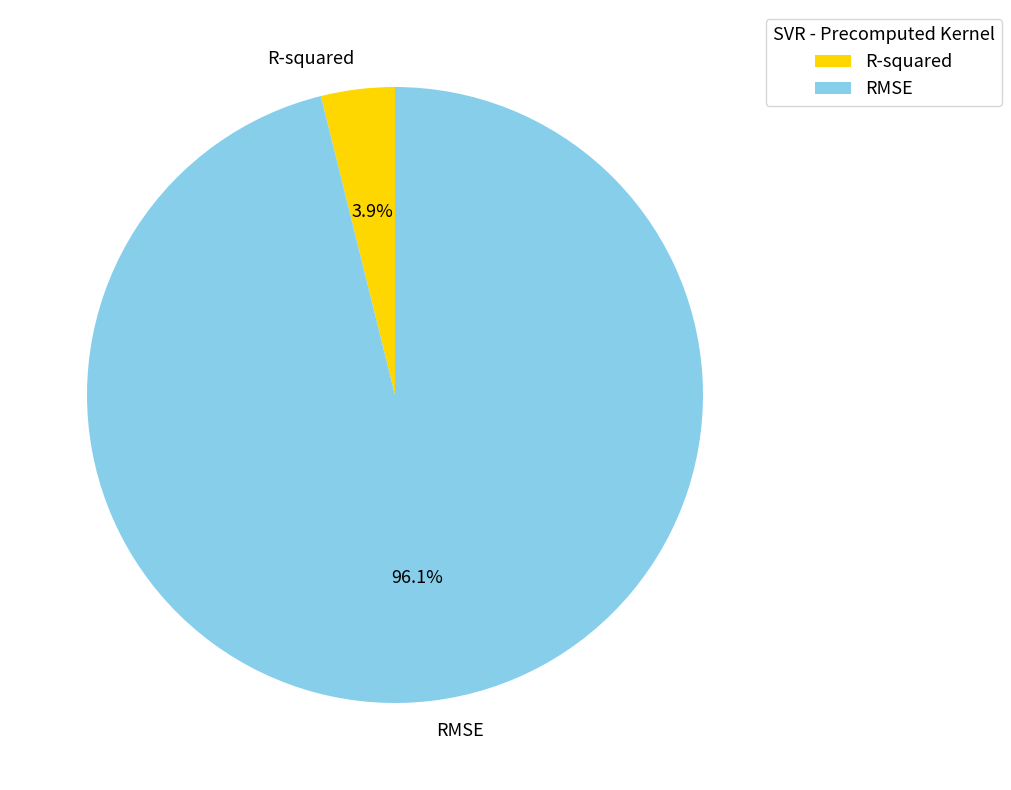

Is there any slice that represents more than half of the pie?

Yes